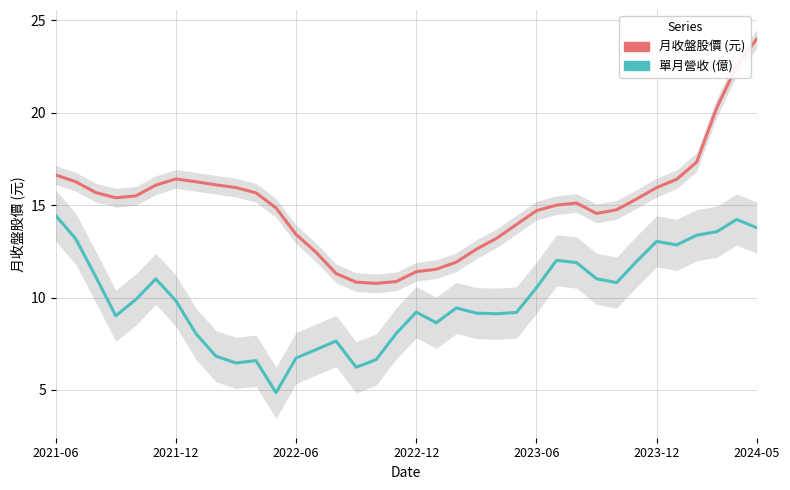

Rank the series at 25 from highest to lowest value.

月收盤股價, 單月營收(億)